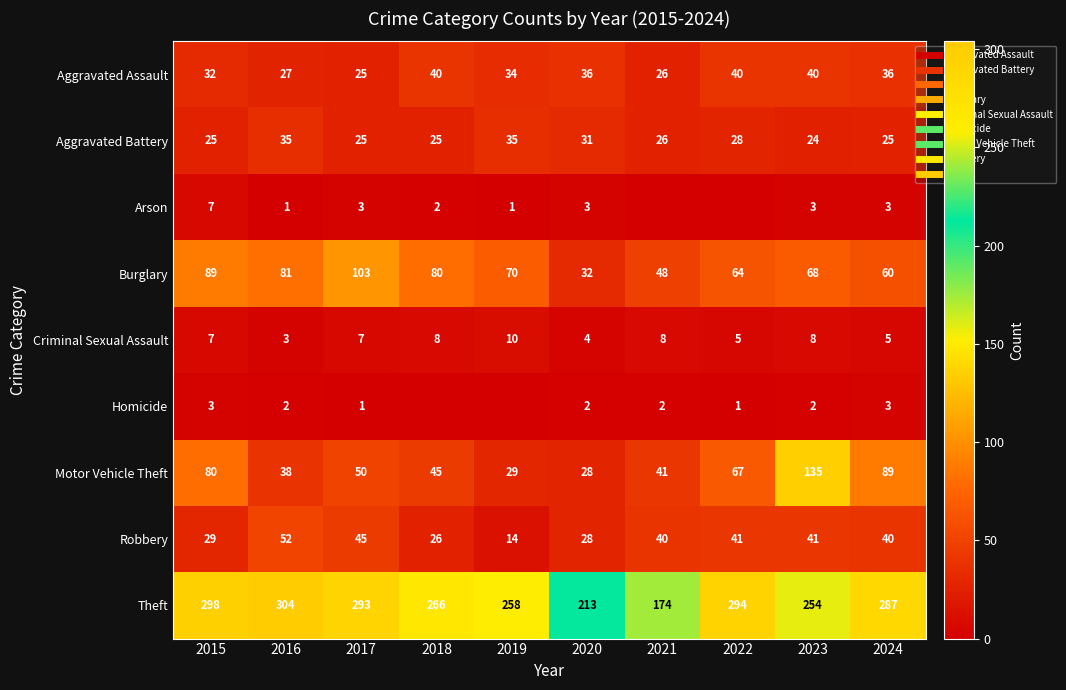

Which series has the largest total across all categories?

Theft